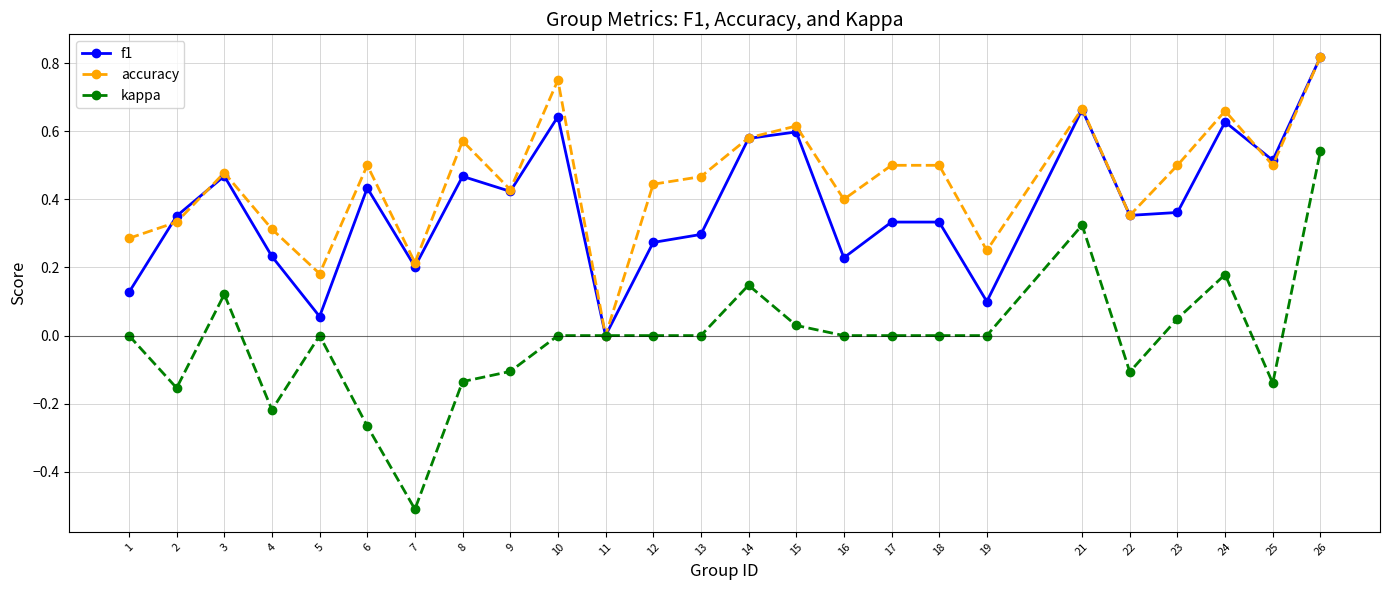

Is the value of f1 at 21 greater than the value of accuracy at 7?

Yes